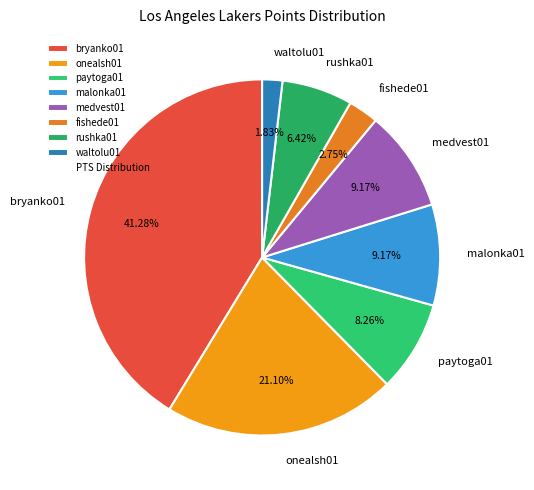

To the nearest percent, what is the average slice percentage?

12%